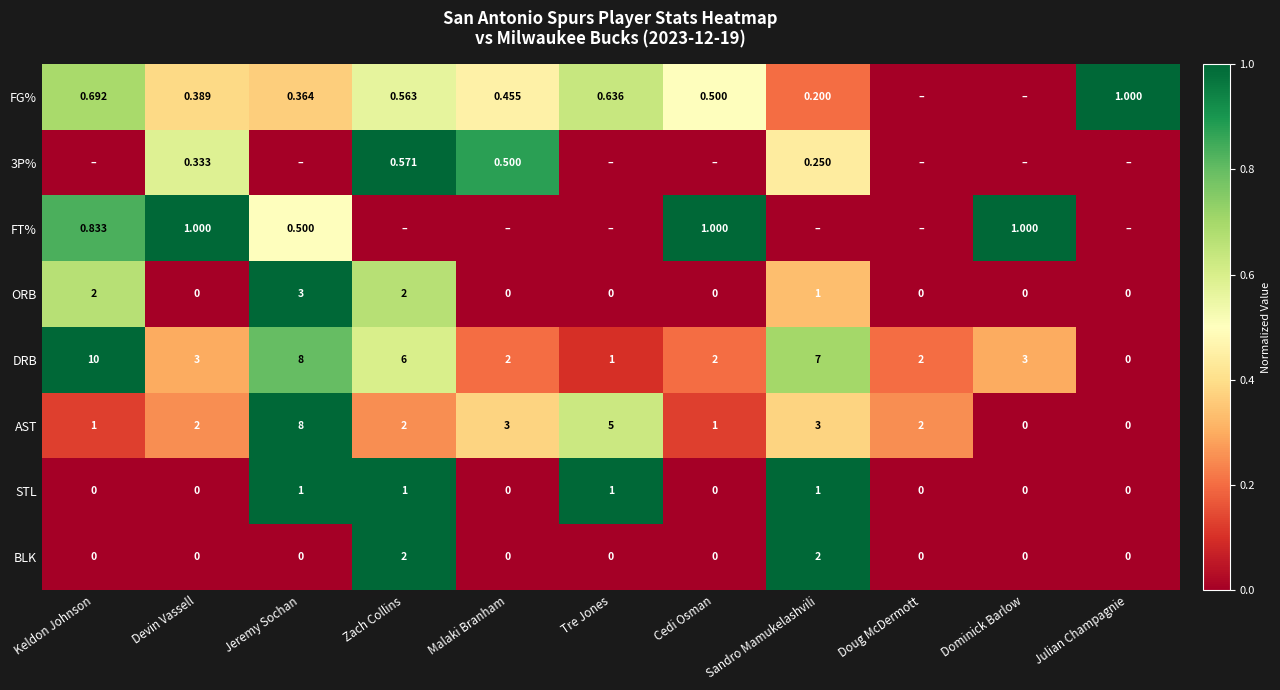

True or false: DRB has a value of 0.2 at Devin Vassell.

False